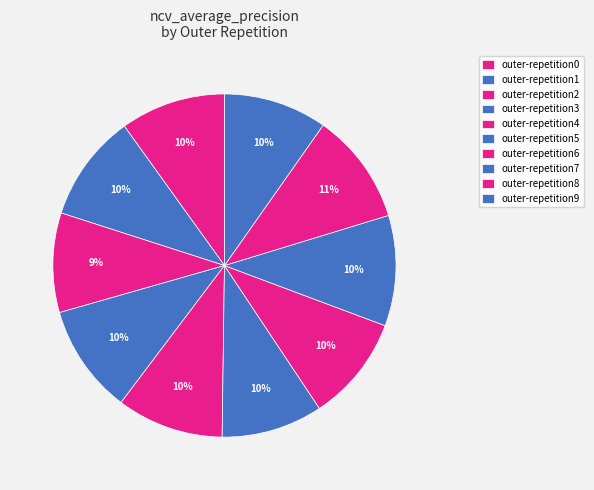

The outer-repetition7 slice represents 10% of the pie. True or false?

True